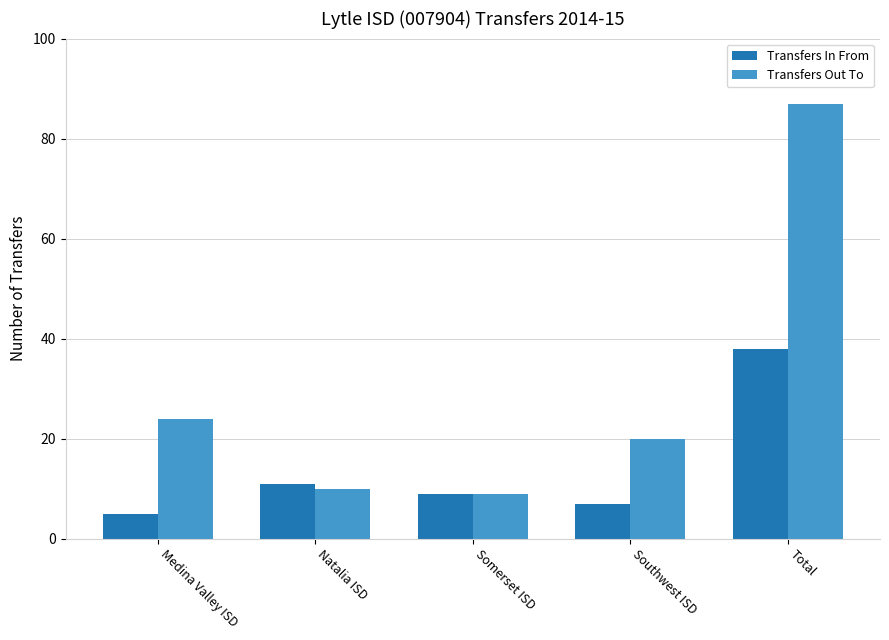

List the series in order of their peak value, highest first.

Transfers Out To, Transfers In From